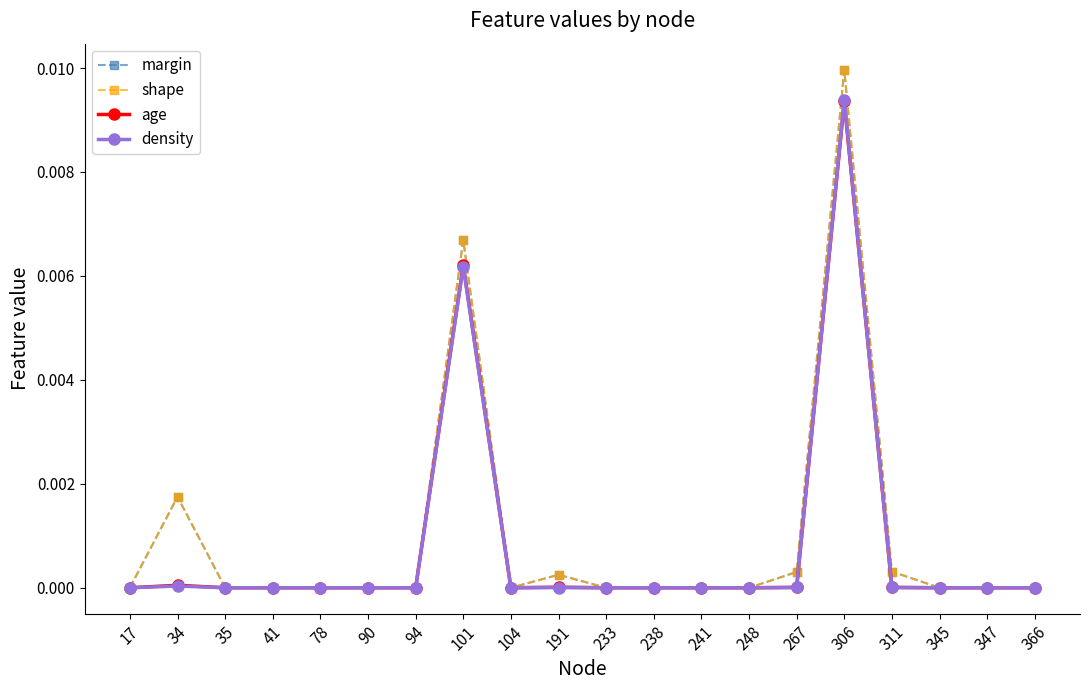

Is it true that margin equals -0.0 at 35?

False